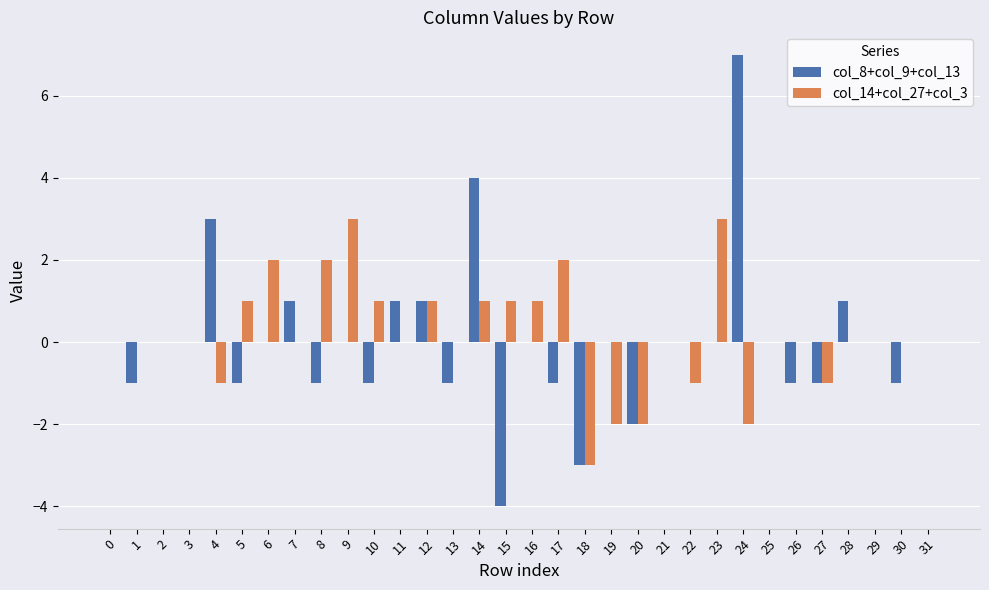

Which series has the largest range (max minus min)?

col_8+col_9+col_13